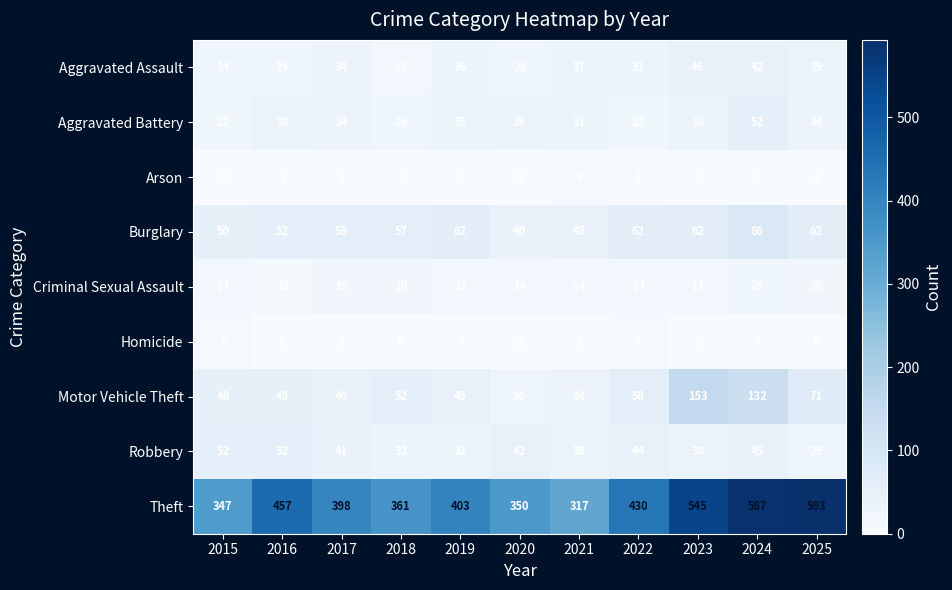

List the labels in order of Motor Vehicle Theft value, largest first.

2023, 2024, 2025, 2022, 2018, 2016, 2015, 2017, 2019, 2021, 2020